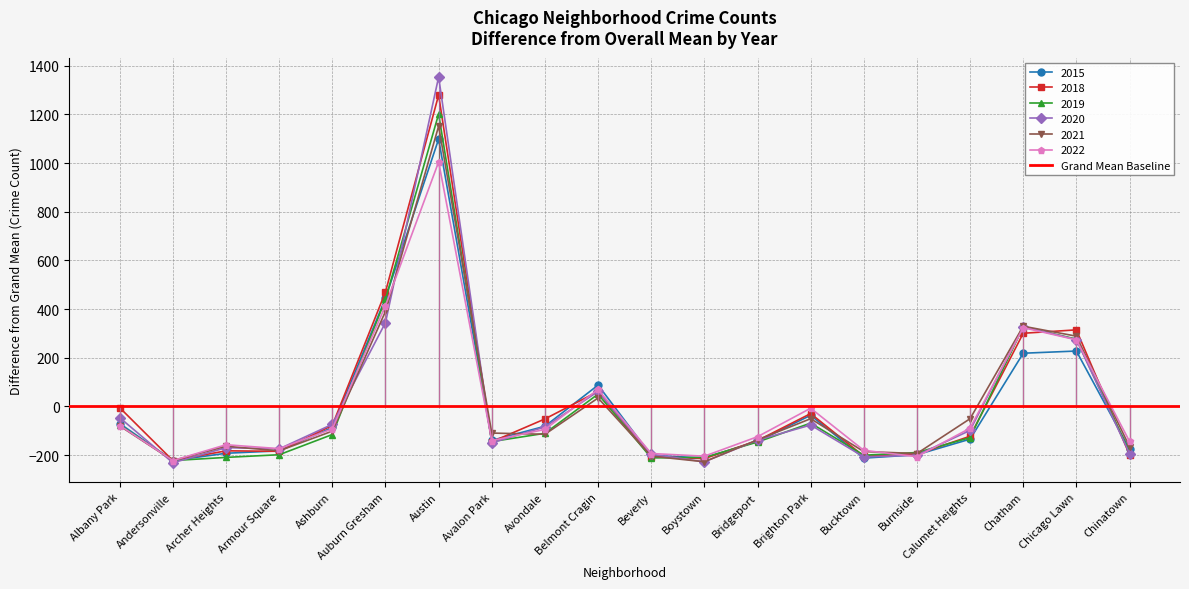

Does the chart have visible grid lines?

Yes